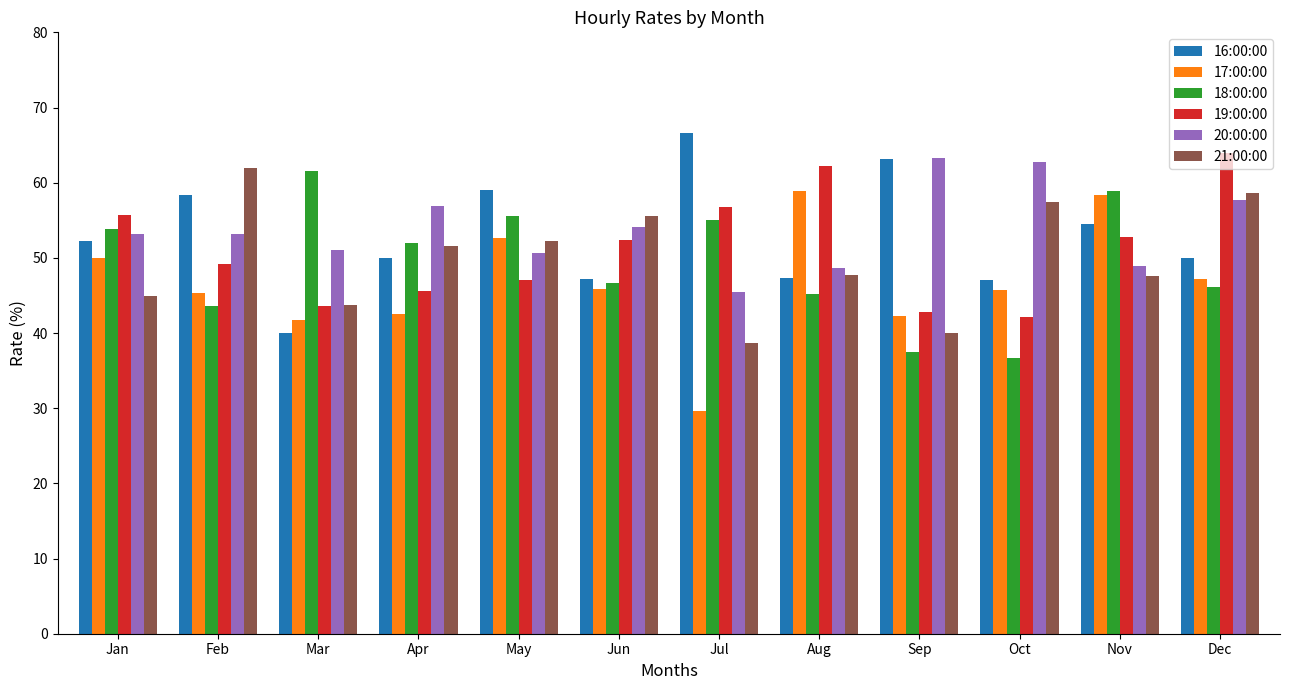

What is the spread (max minus min) of values at Oct?

26.0